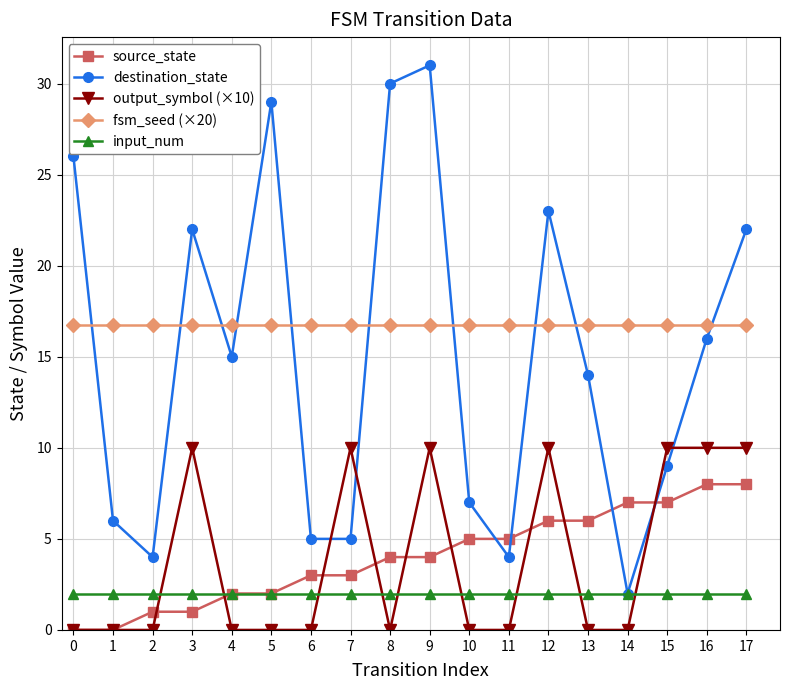

The output_symbol (×10) series shows 10.0 at 16. True or false?

True